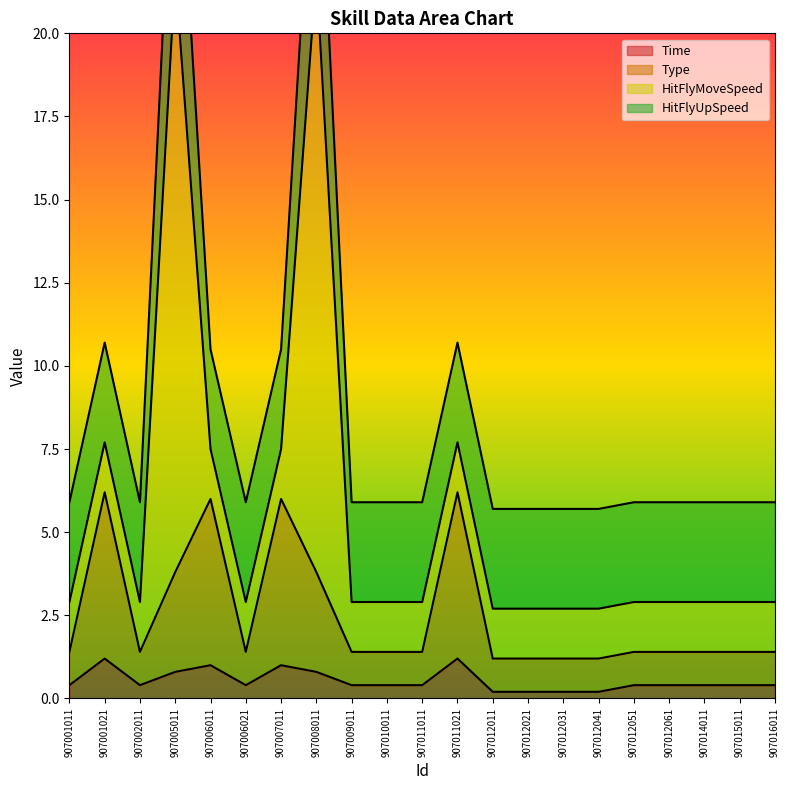

Is it true that Time equals 1.0 at 907007011?

True